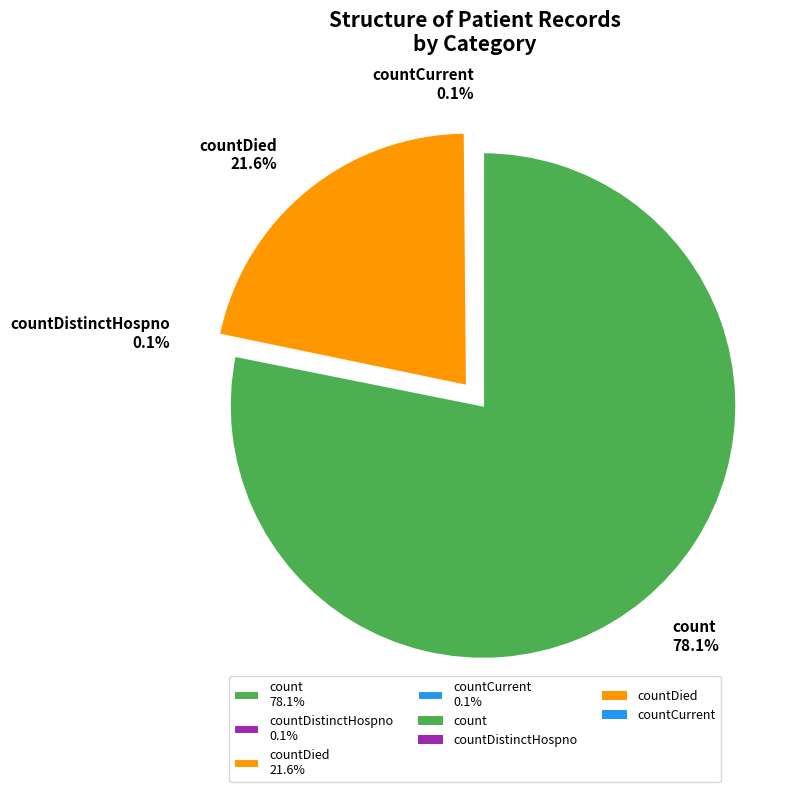

Is there a majority slice in this chart?

Yes